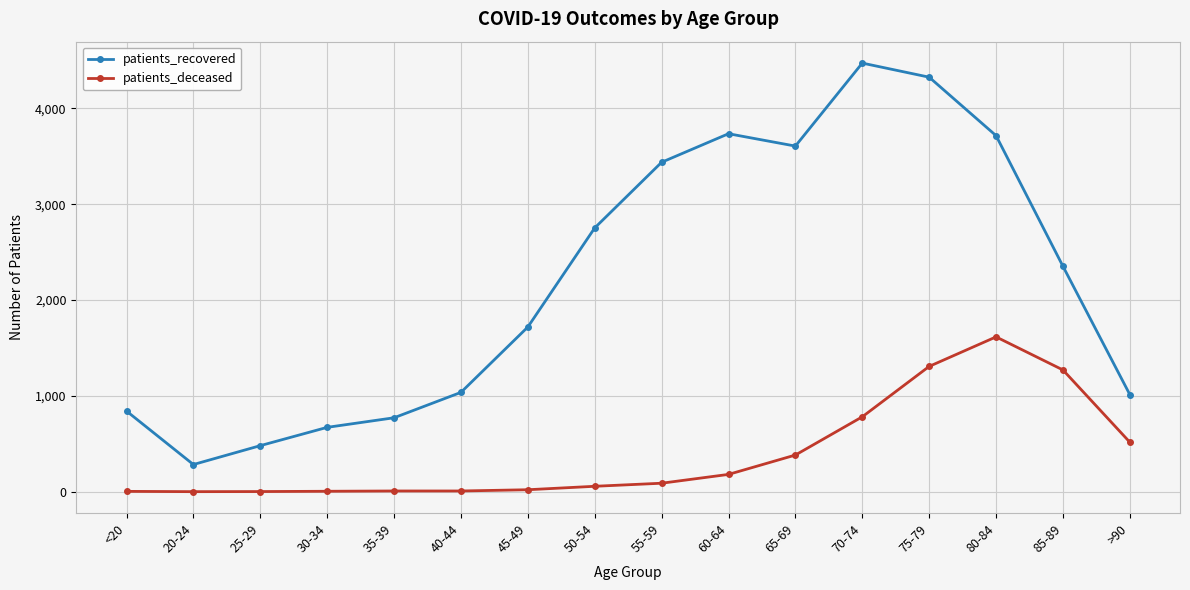

Read the patients_recovered value at 70-74, to the nearest 10.

4470